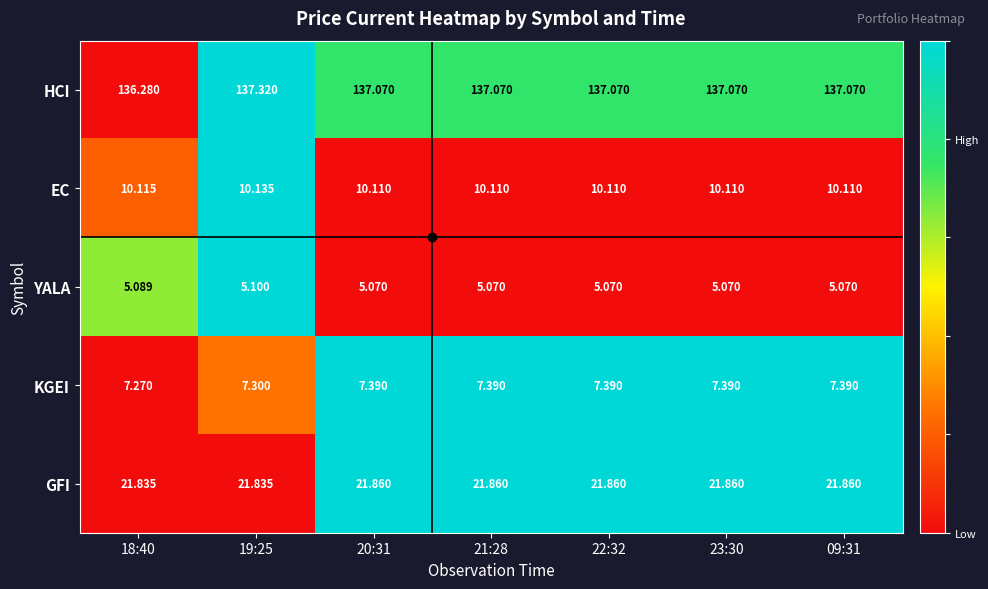

How many distinct data groups are displayed?

5